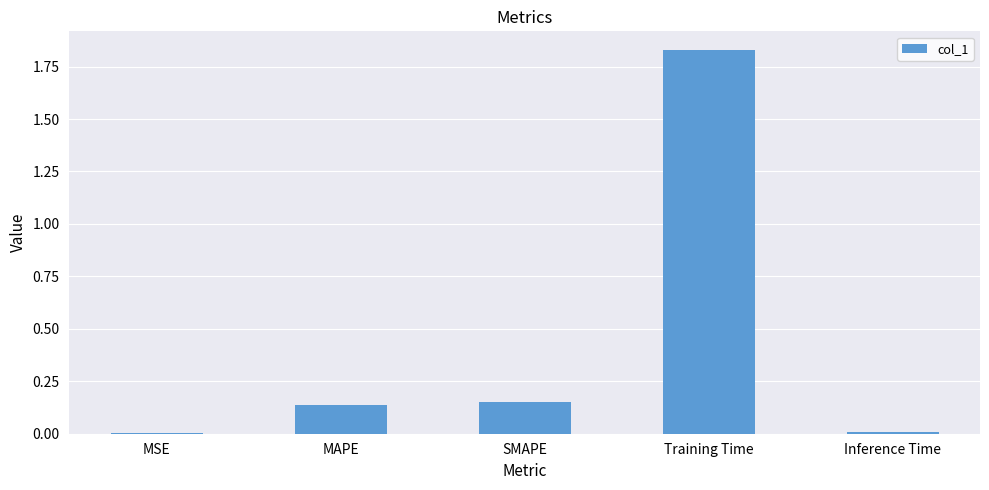

The chart shows a value of 1.0 at Training Time. True or false?

False